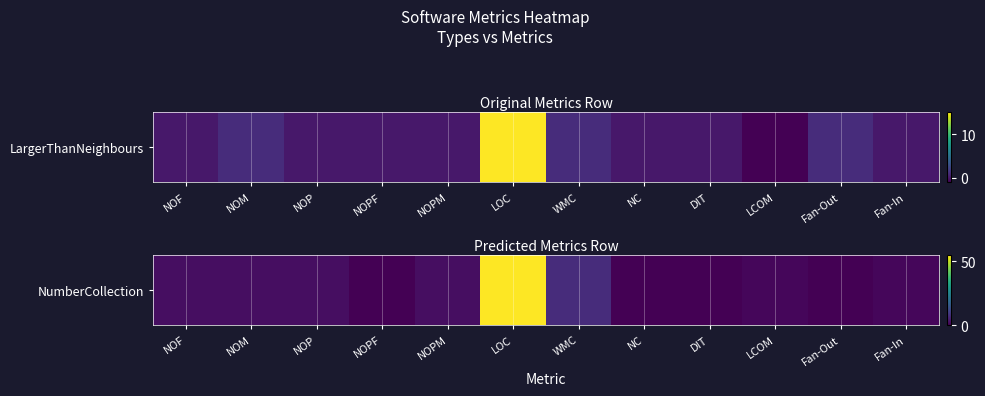

True or false: the data shows 1 at NOP.

False